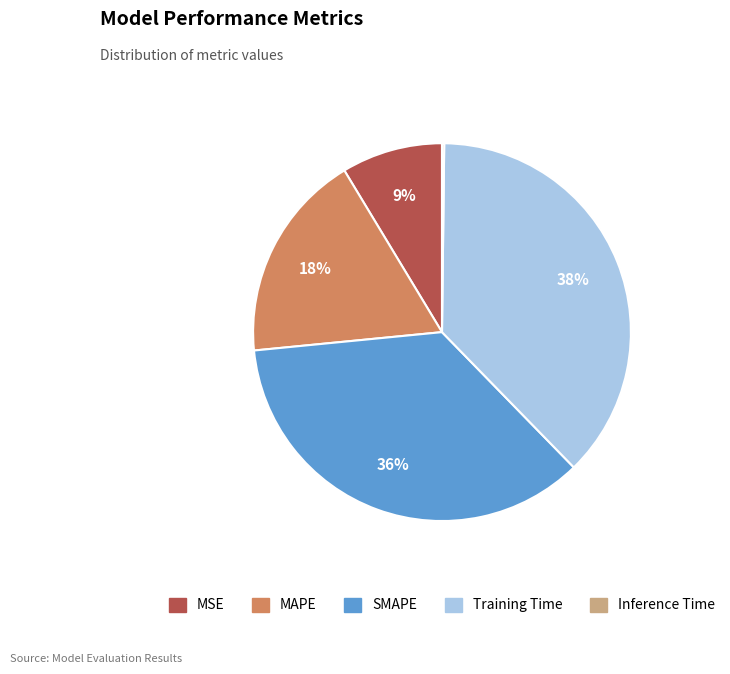

Is there a majority slice in this chart?

No